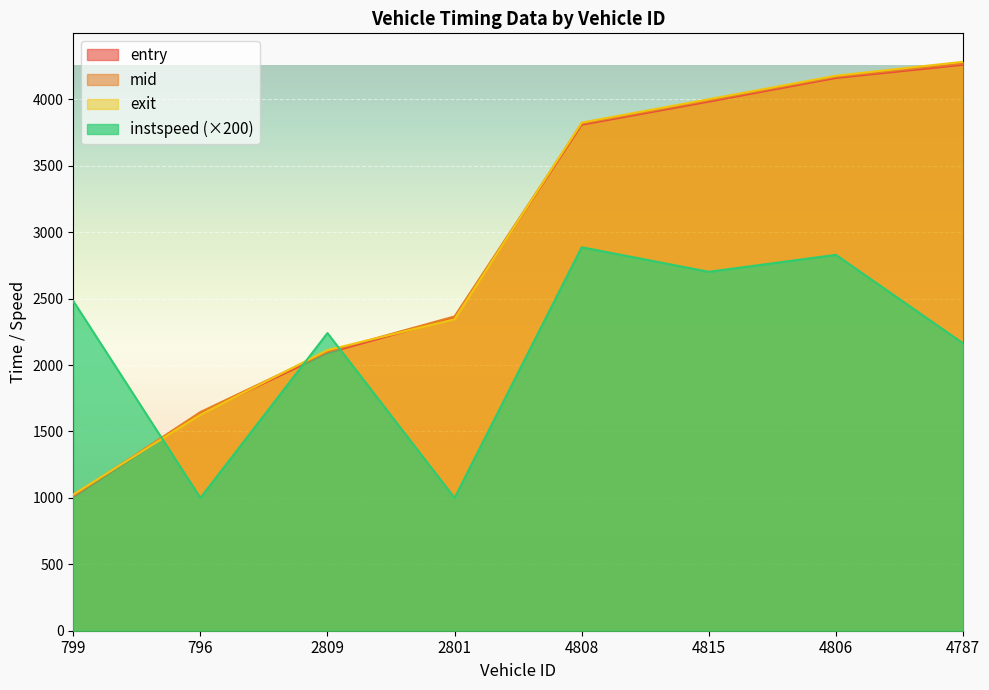

Rank the categories by entry value from lowest to highest.

799, 796, 2809, 2801, 4808, 4815, 4806, 4787